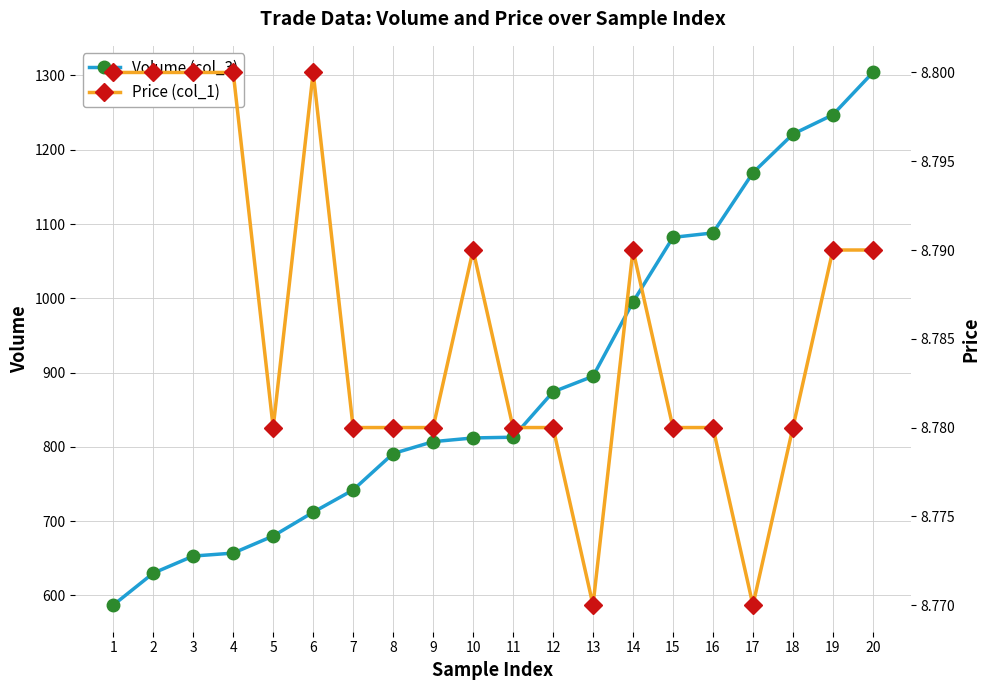

True or false: Price (col_1) and Volume (col_3) cross at least once.

False